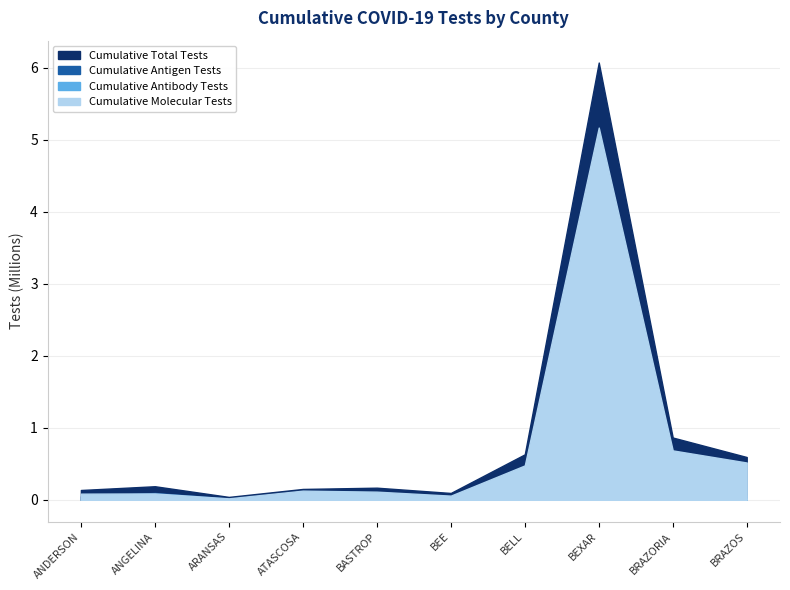

How many categories are shown in the chart?

10